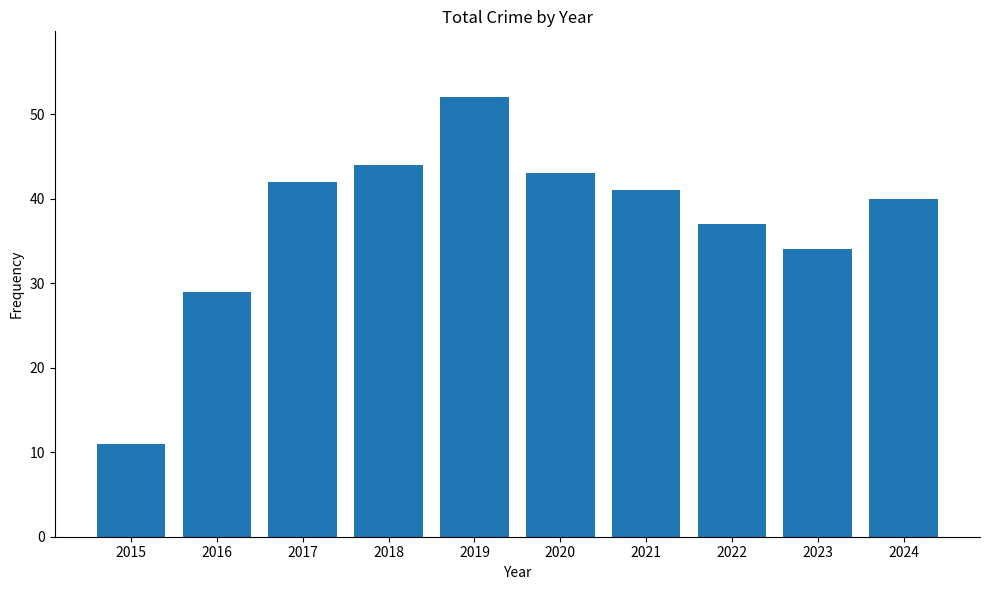

Reading left to right, what are all the values shown in this chart?

11	29	42	44	52	43	41	37	34	40